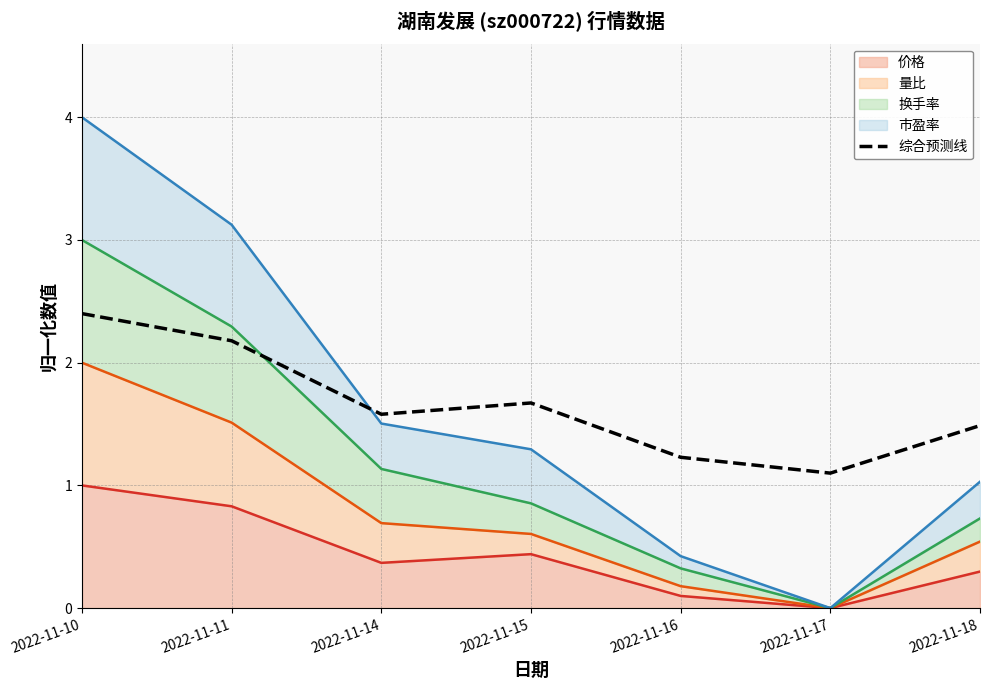

List the labels in order of value, largest first.

2022-11-10, 2022-11-11, 2022-11-15, 2022-11-14, 2022-11-18, 2022-11-16, 2022-11-17